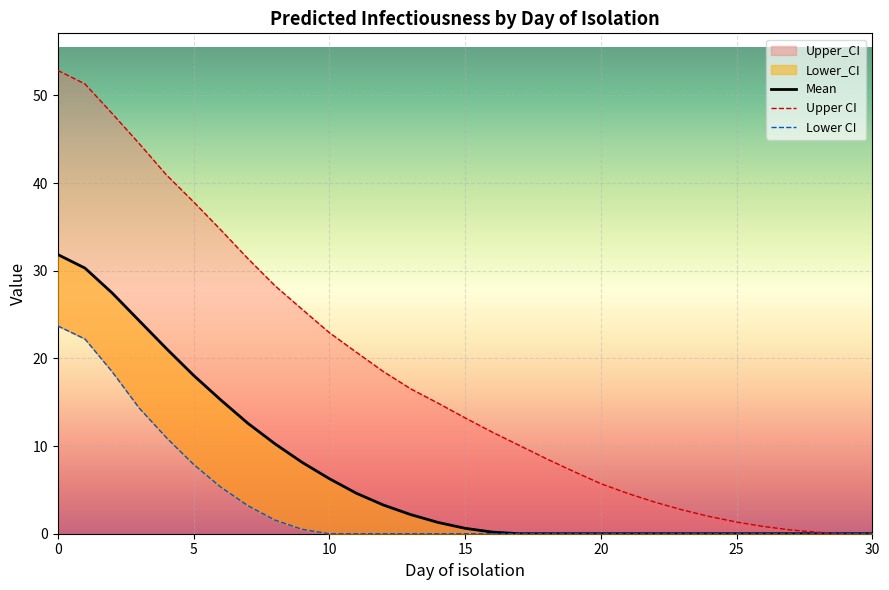

What is the total value across all series at 19?

7.1